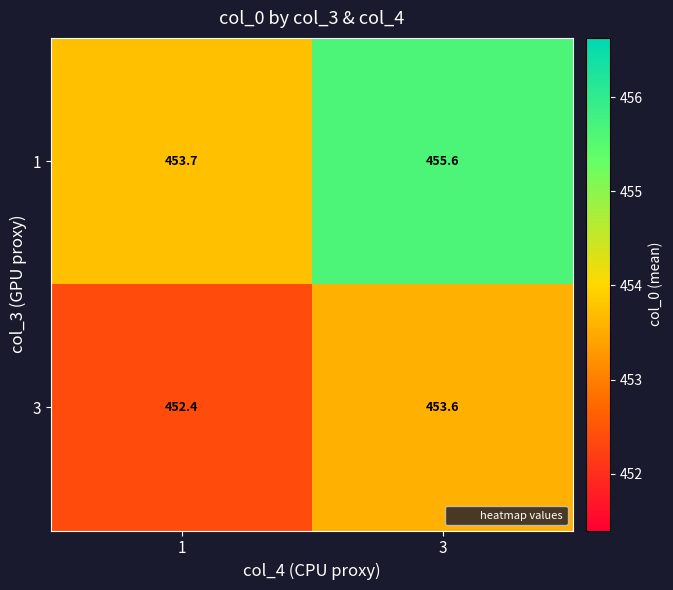

How many distinct data groups are displayed?

2